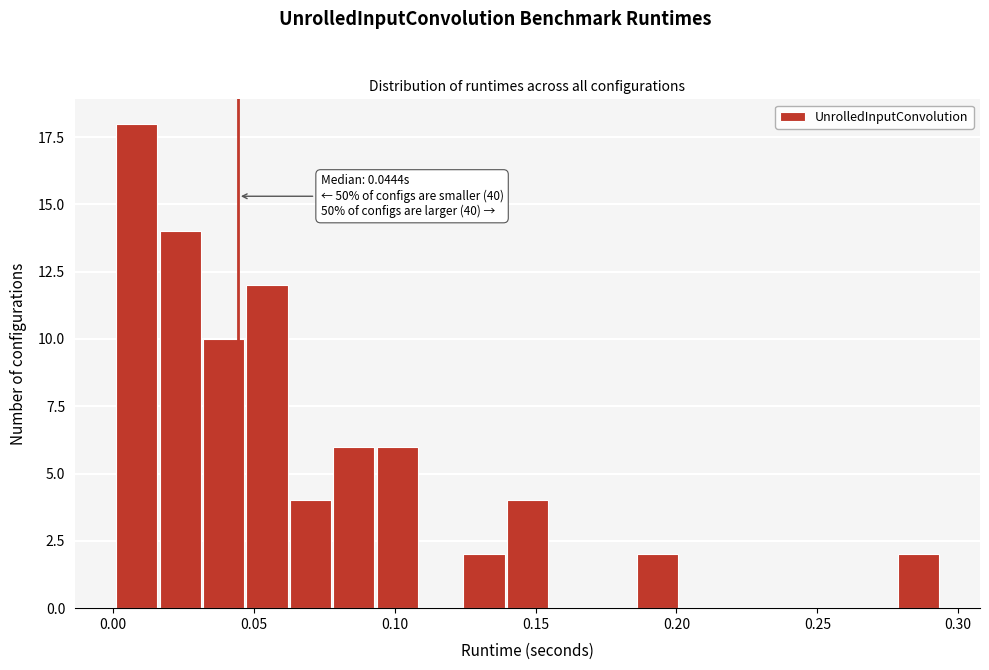

Around what value on the x-axis is the tallest bar? Give the approximate position of its centre, as read against the axis.

0.010